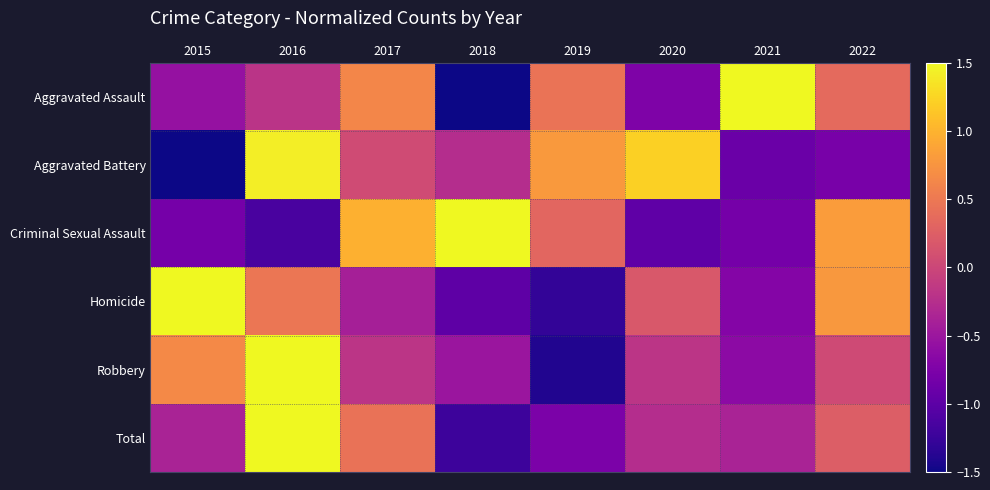

At which category does the chart reach its peak across all series?

2016